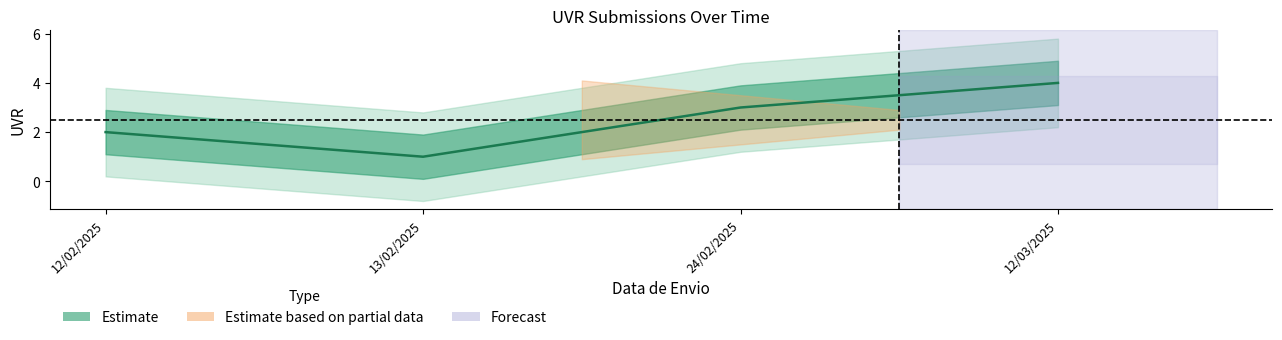

What is the sum of the values at 24/02/2025 and 12/03/2025?

7